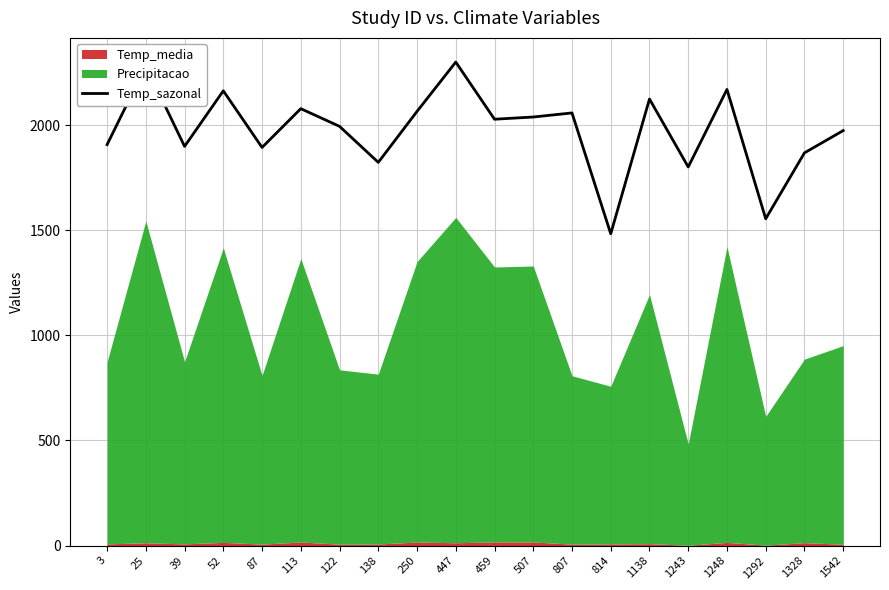

What is the value of the 14th point from the left?

1483.1